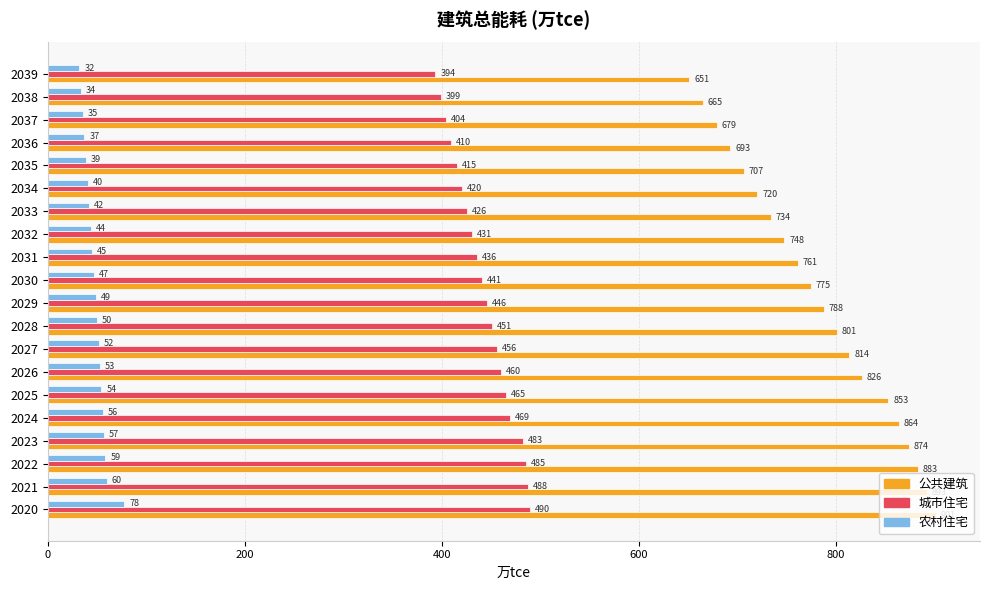

What is the lowest value of the 城市住宅 series?

393.6